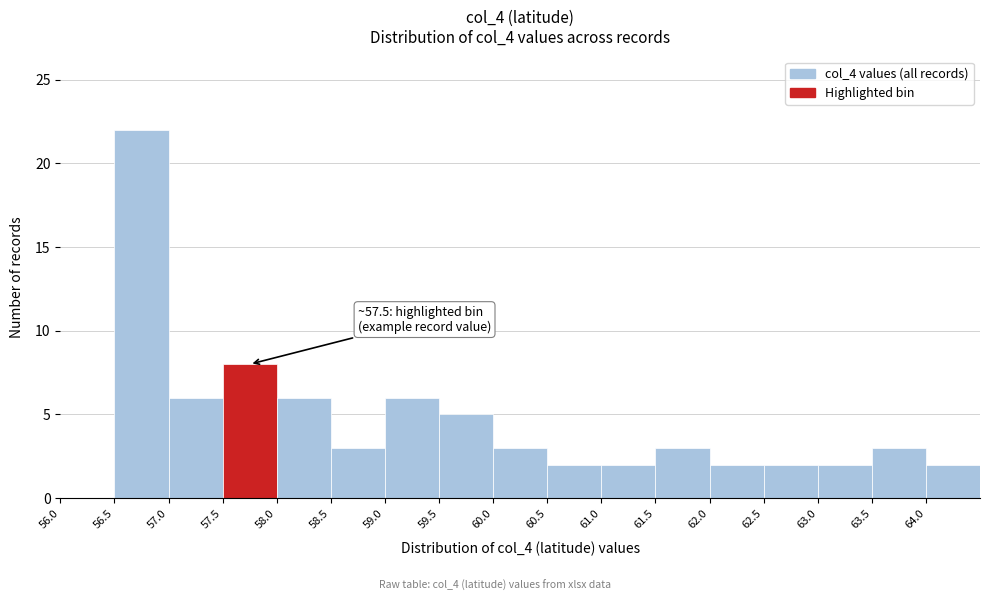

Which range on the x-axis has the tallest bar?

56.5 to 57.0